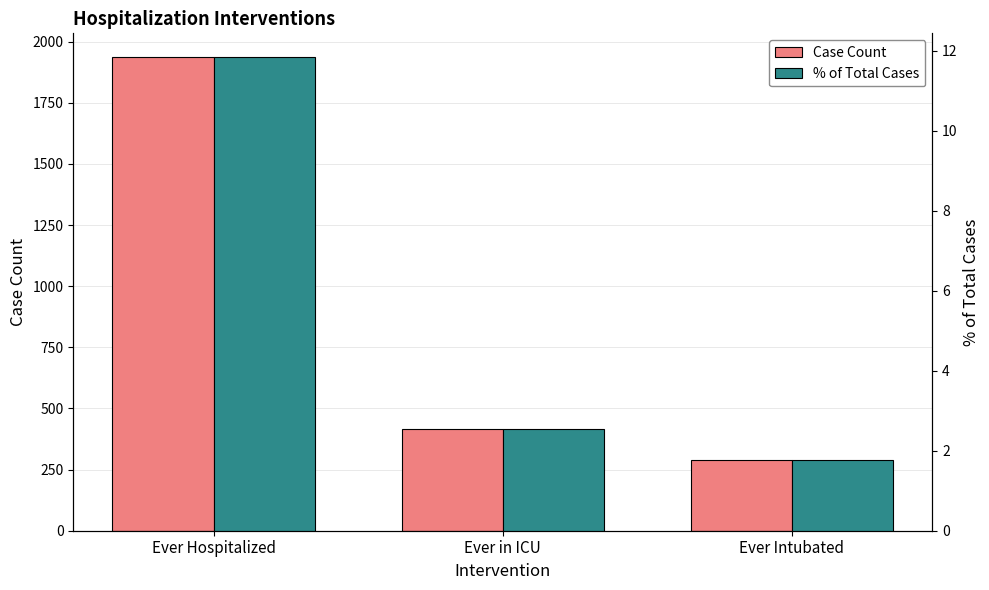

What position from the left is Ever Hospitalized?

1